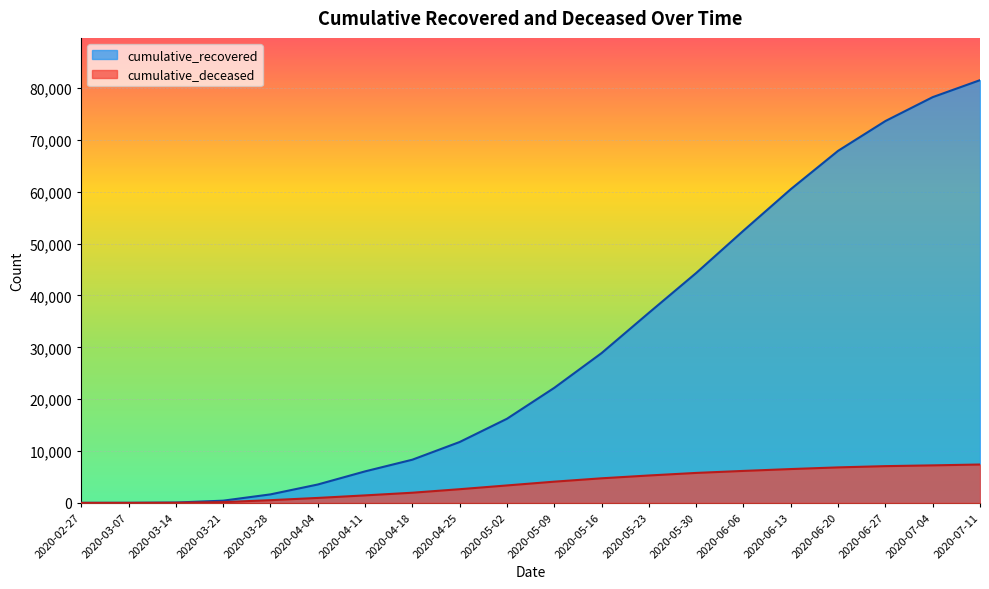

Rank the series by their average value, from highest to lowest.

cumulative_recovered, cumulative_deceased